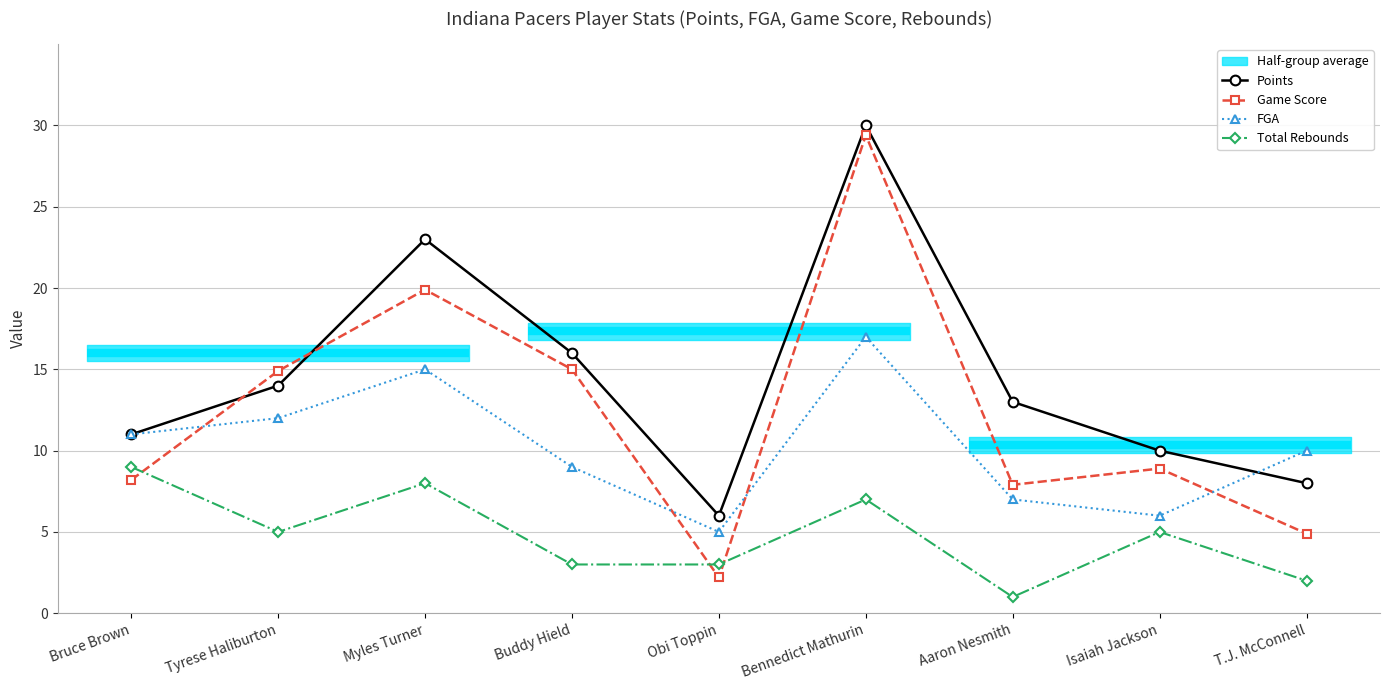

True or false: Points and Total Rebounds intersect in this chart.

False